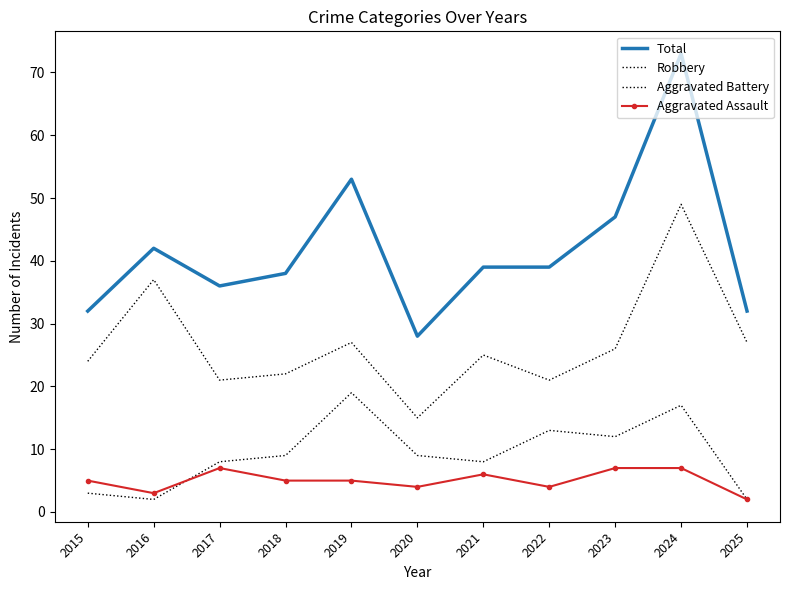

What is the difference between the highest and lowest values at 2021?

33